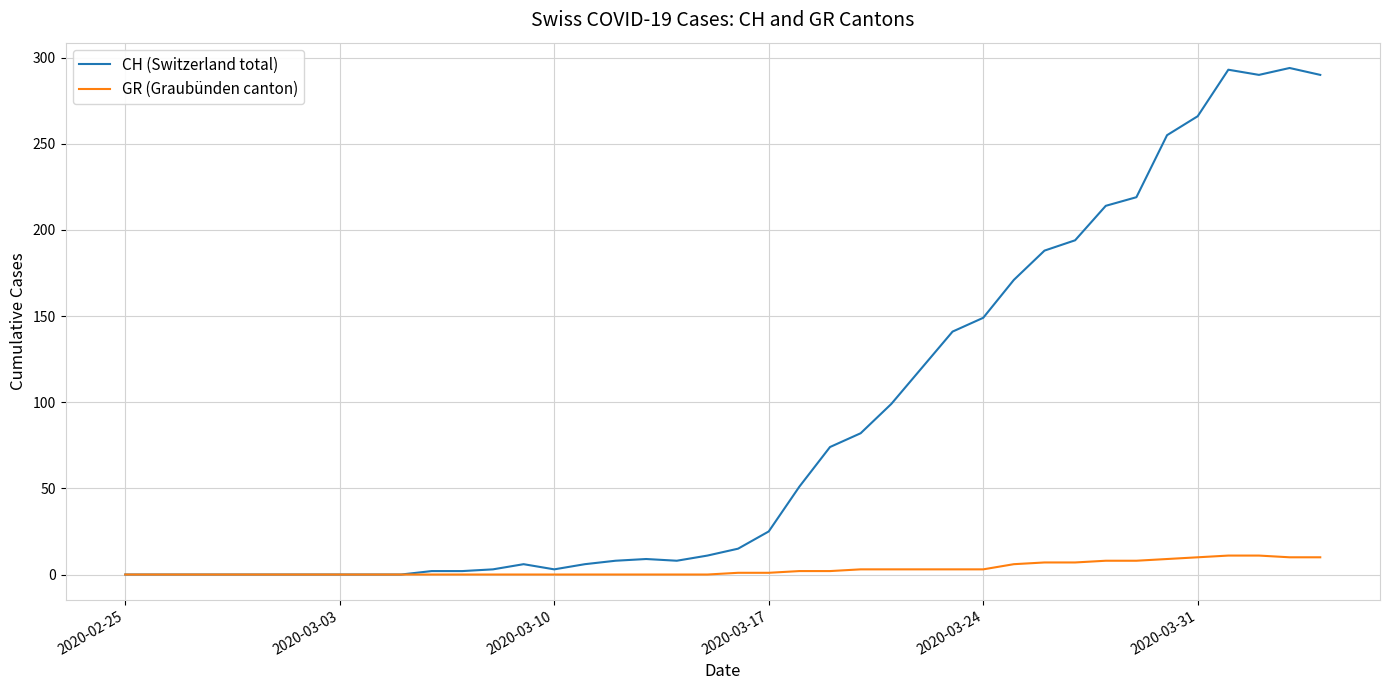

Which series has the largest total across all categories?

CH (Switzerland total)